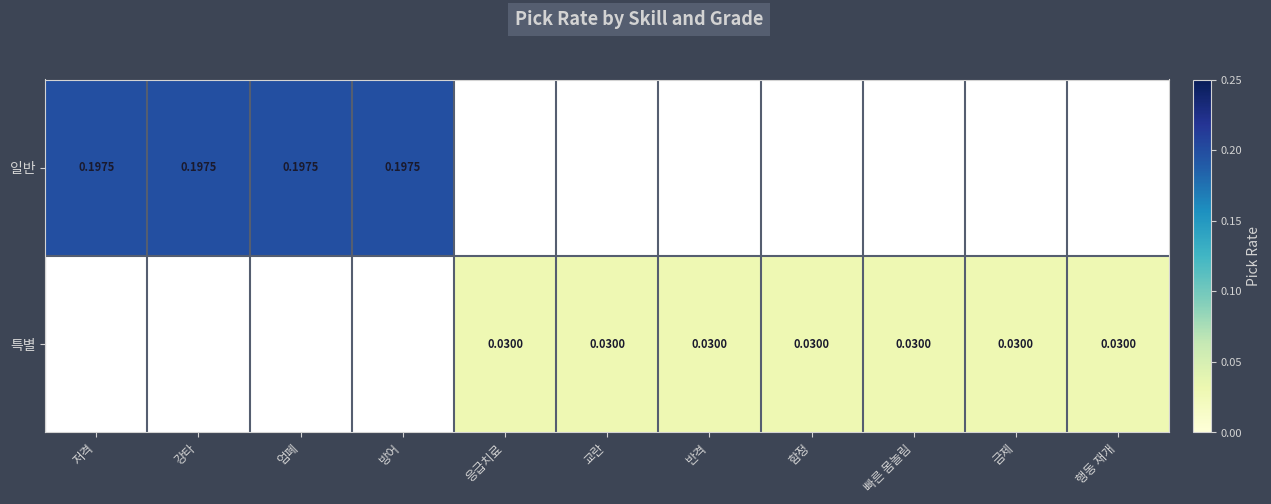

True or false: 특별 has a value of 0.0 at 함정.

True